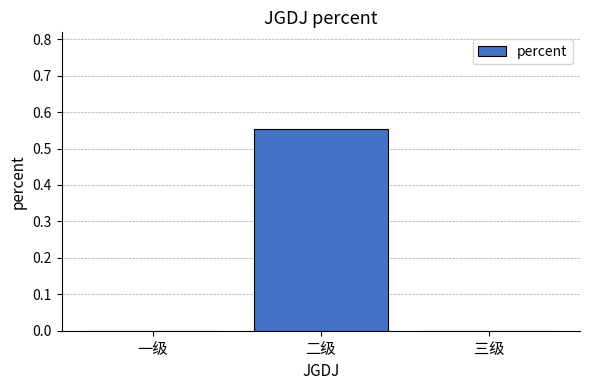

At which category does the chart reach its peak across all series?

二级